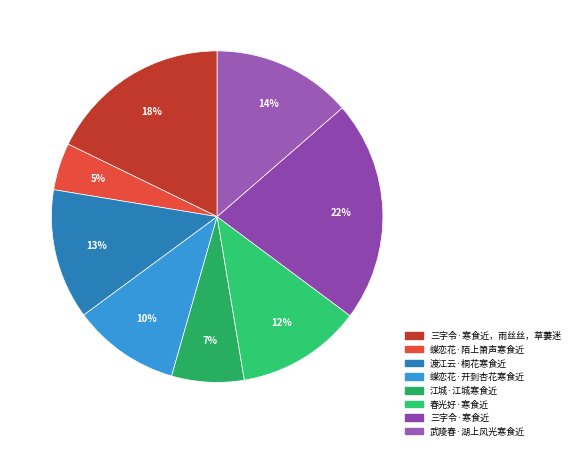

Count the number of slices in the pie.

8